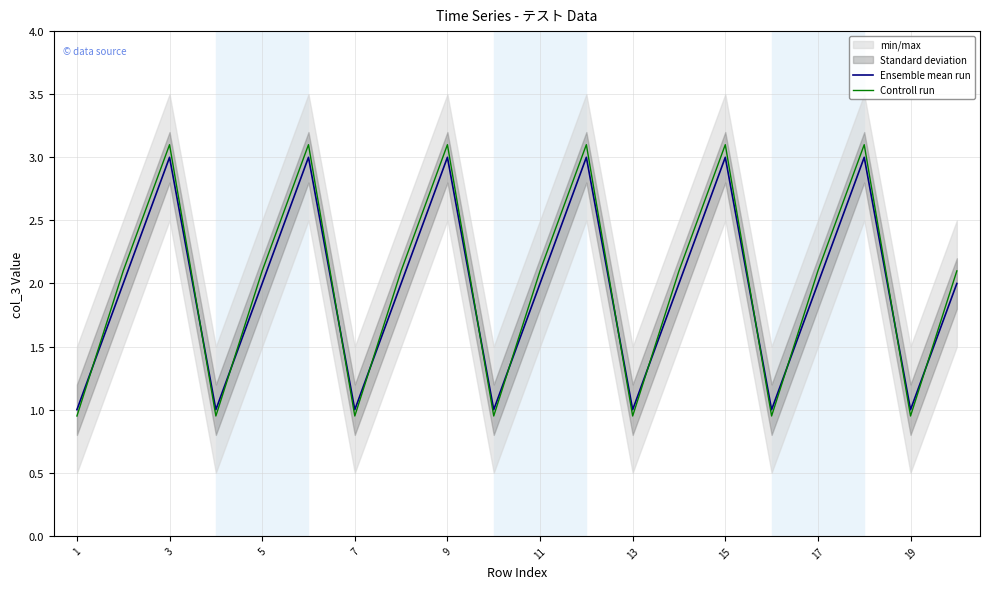

What is the minimum value for Controll run?

0.9